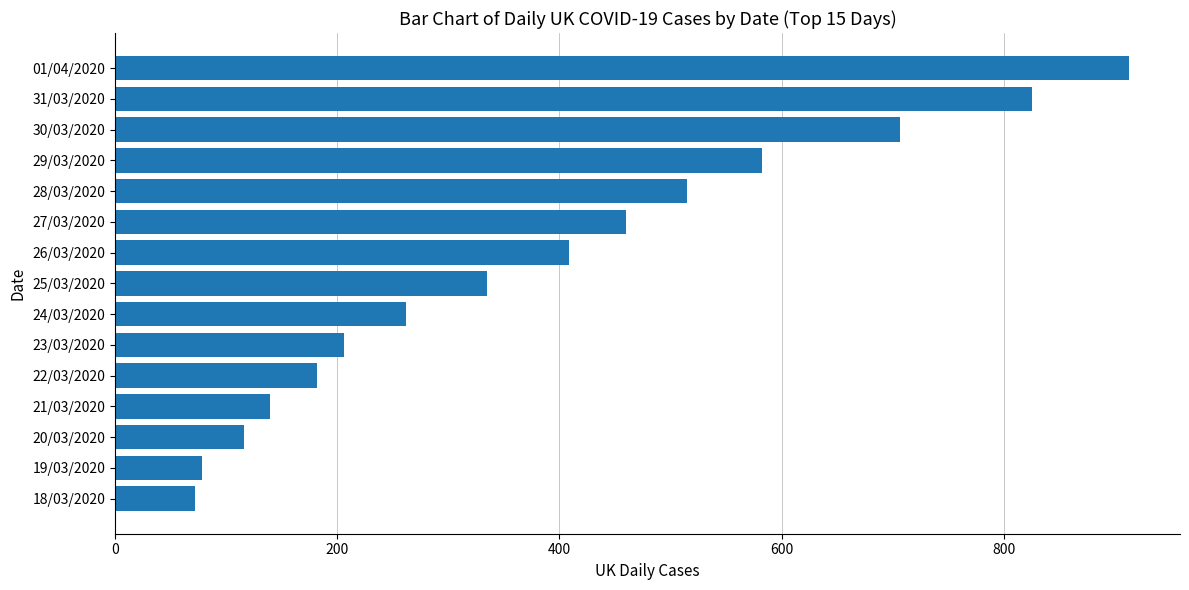

Which has a higher value, 01/04/2020 or 22/03/2020?

01/04/2020